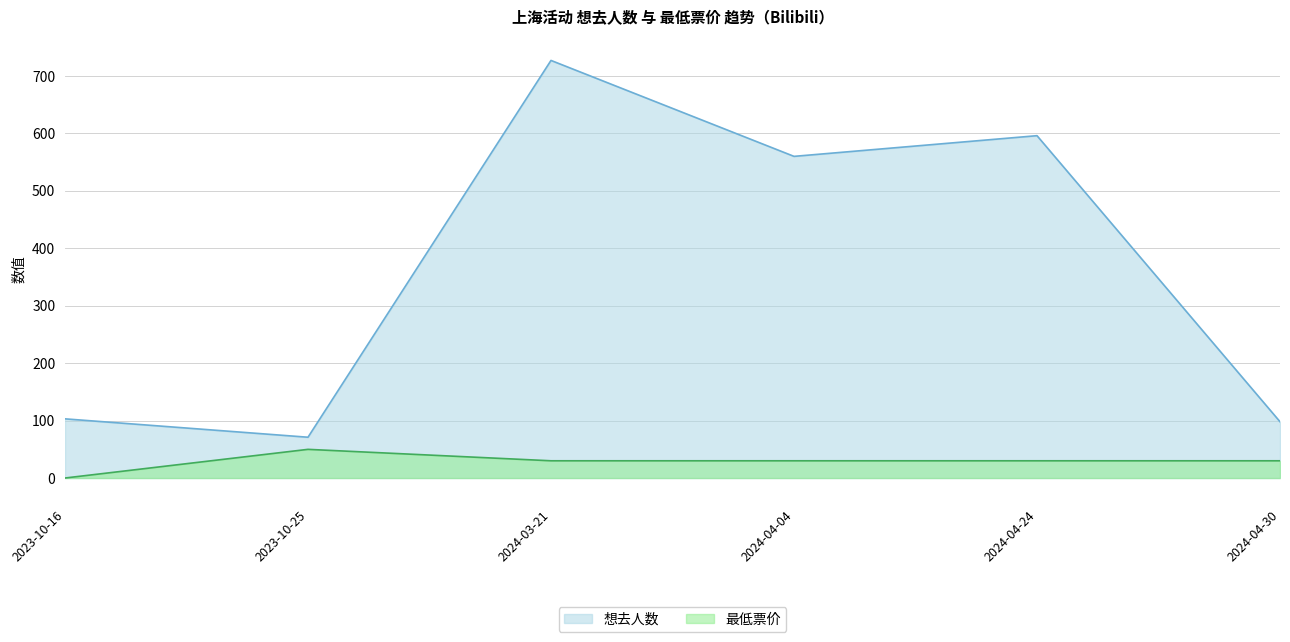

Where is 想去人数 nearest to the value 399?

2024-04-04